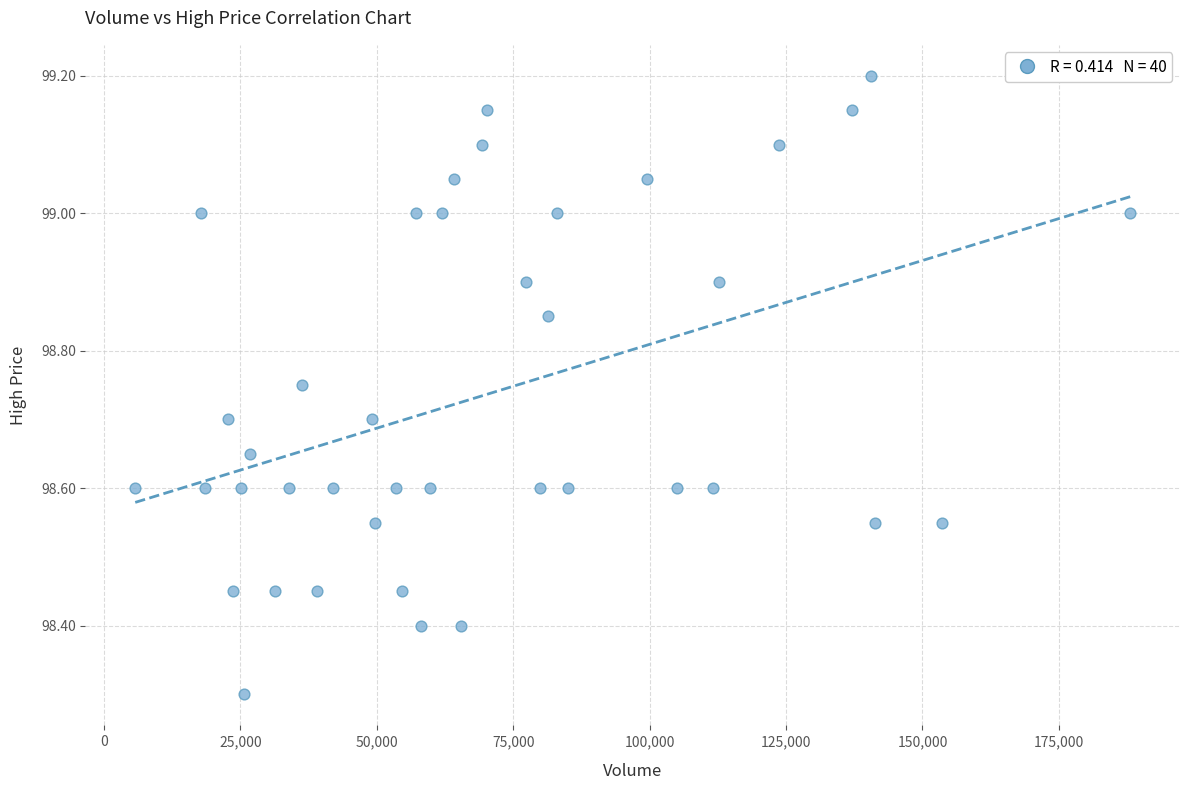

What Y value in the scatter plot is closest to 98?

98.3